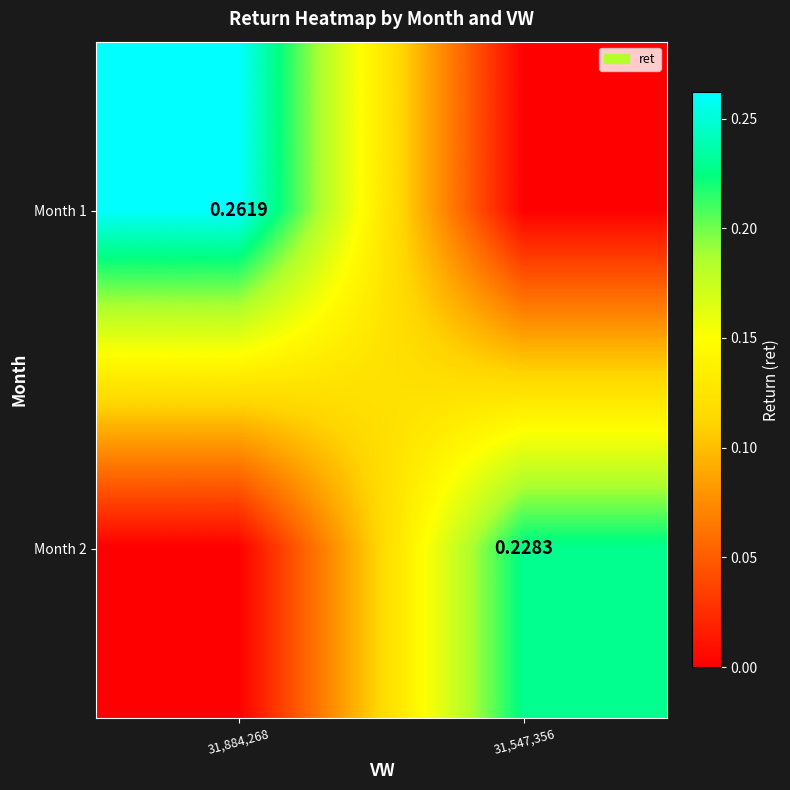

How many positive values does the Month 2 series have?

1